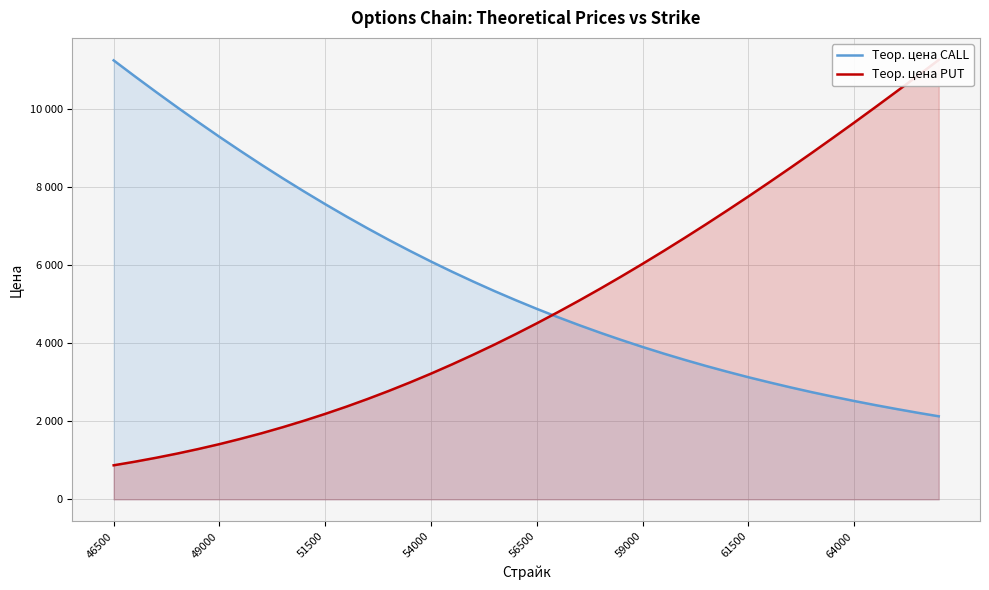

Which series has the largest total across all categories?

Теор. цена CALL